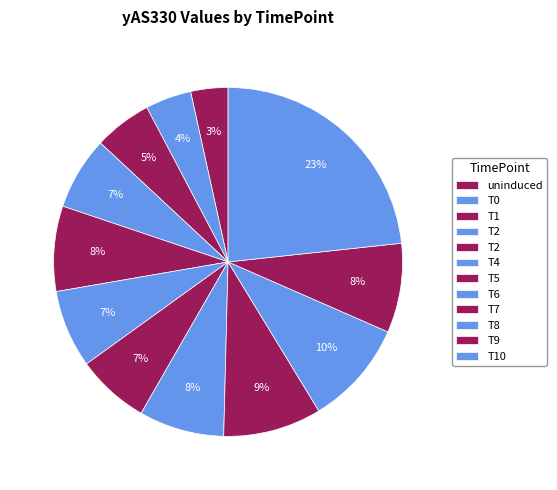

Which slice is the smallest?

uninduced